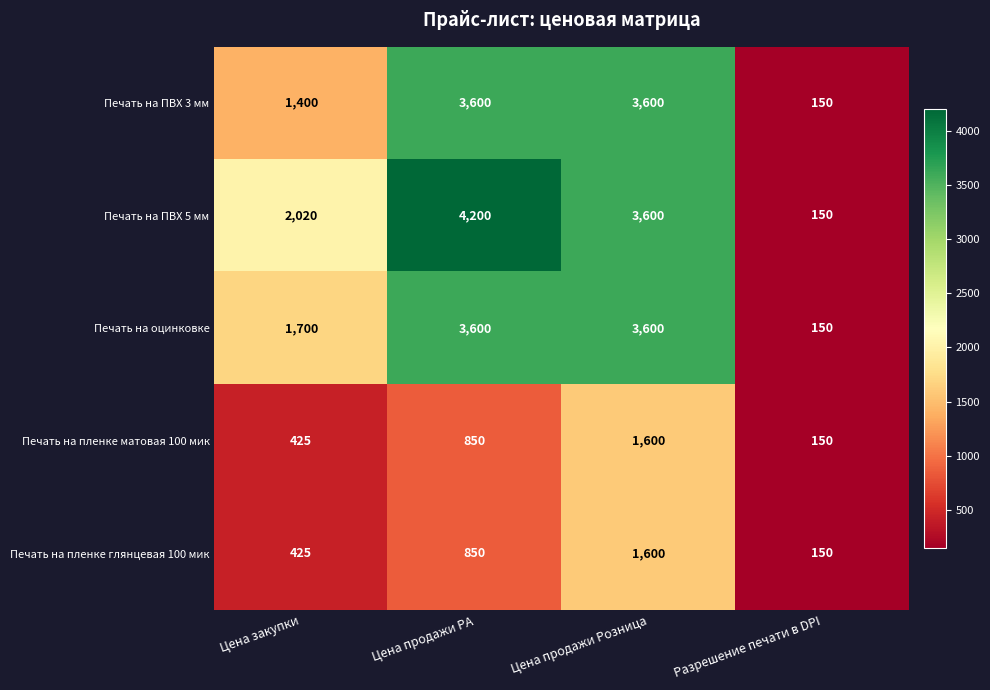

How many categories are shown in the chart?

4